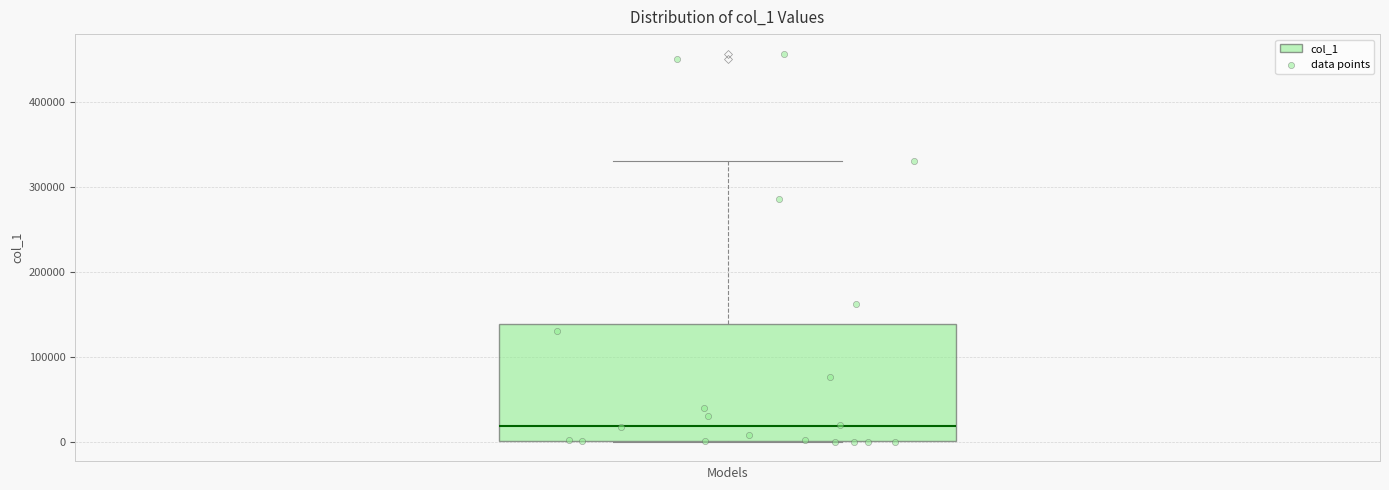

Transcribe this box plot: give where the median line is, the range the box spans, and where the two whiskers end, as read against the y-axis. The values are not printed on the chart, so give them approximately, as read against the axis.

median 20000, box 0 to 140000, whiskers 0 to 330000